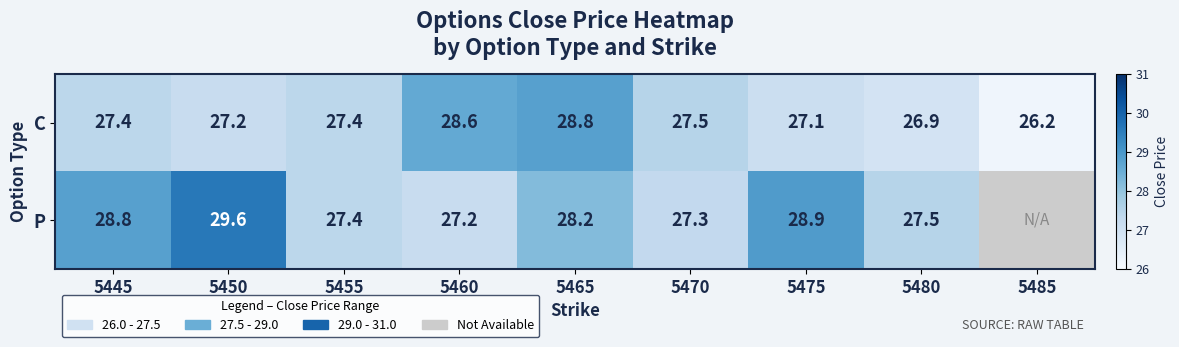

What is the total value across all series at 5460?

55.8